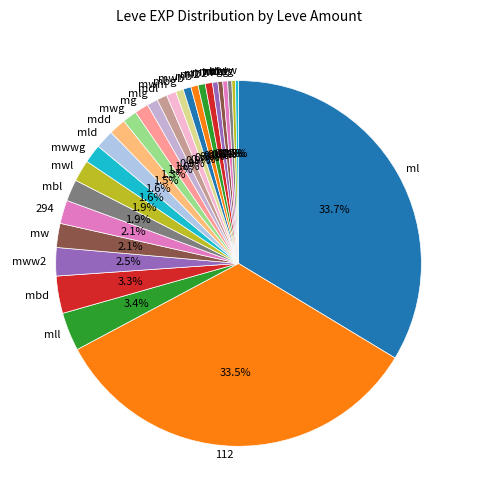

Combined, what portion of the pie is mdl and mll?

4.3%